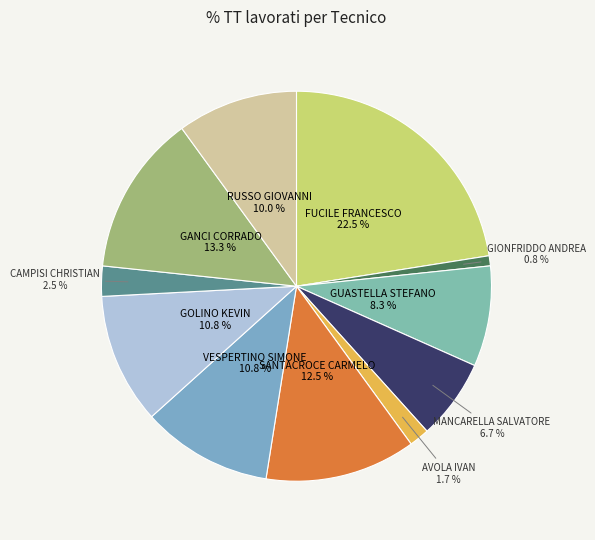

To the nearest percent, what is the difference between the largest and smallest slice percentages?

22%